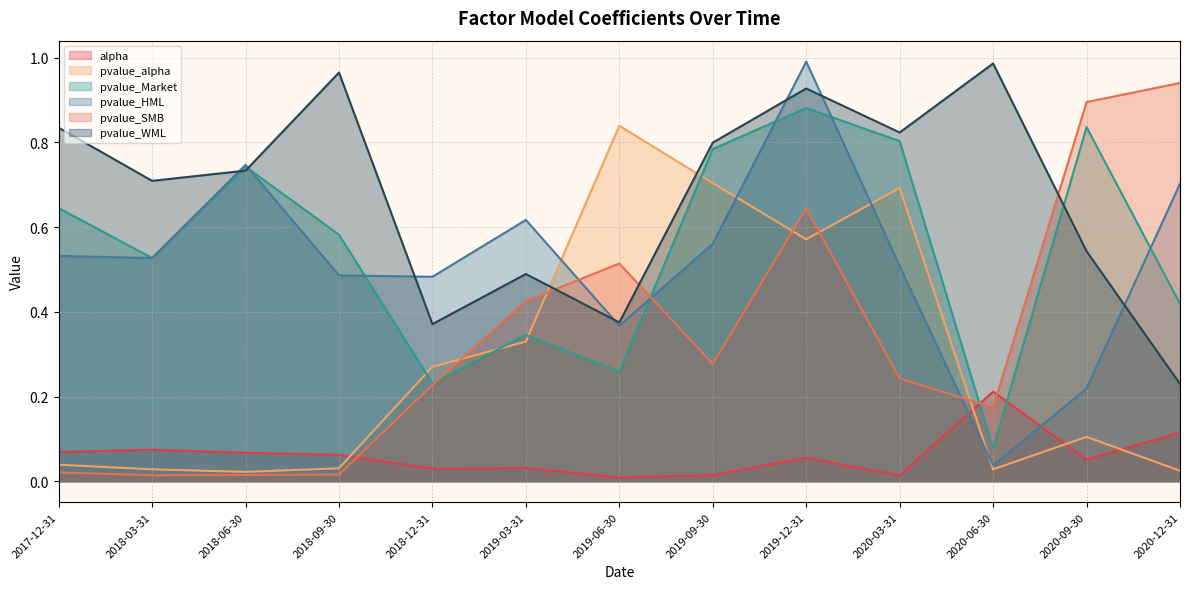

The pvalue_WML series shows 0.1 at 2020-12-31. True or false?

False